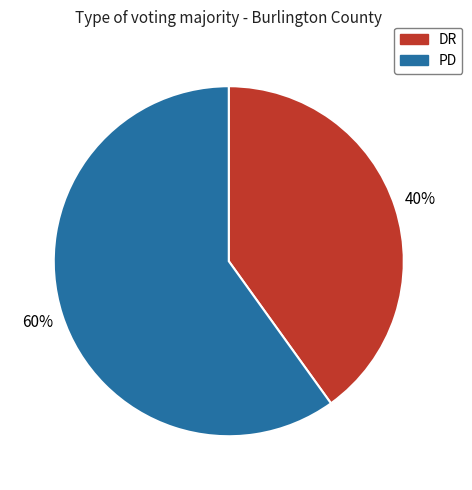

Between PD and DR, which is larger?

PD